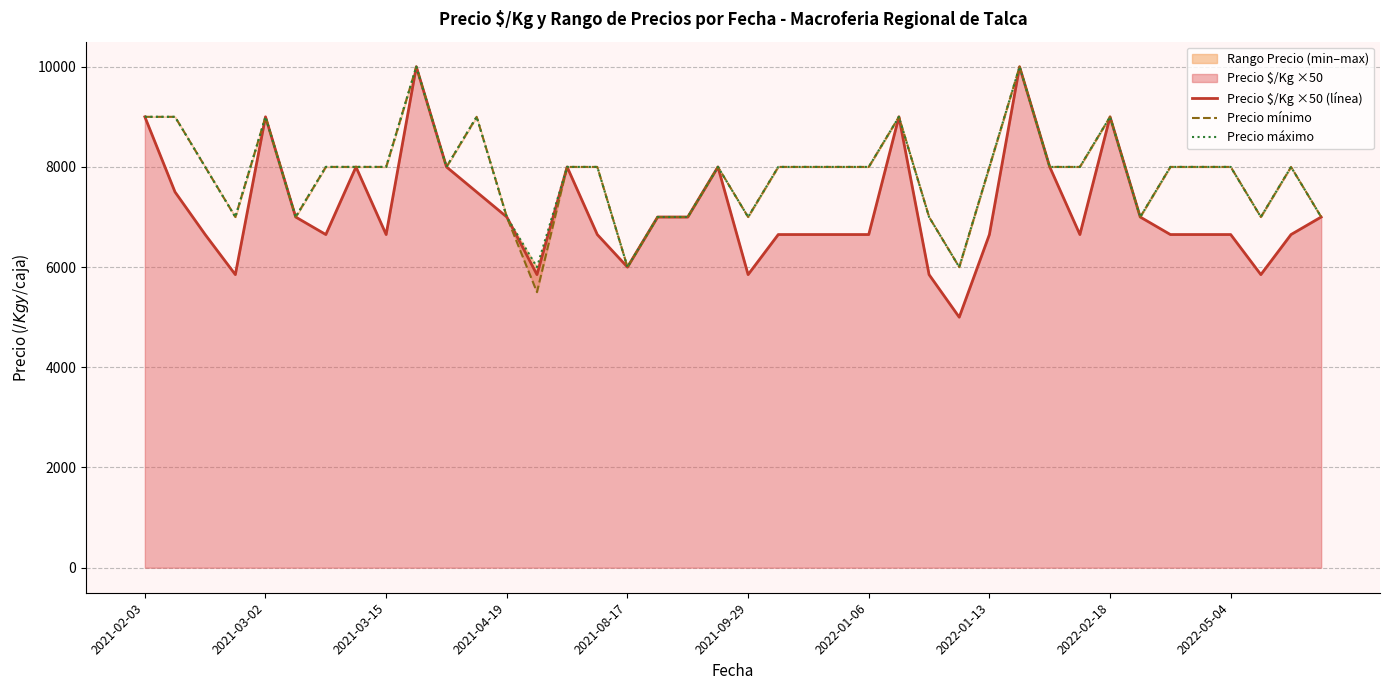

What is the highest value of the Precio $/Kg ×50 (línea) series?

10000